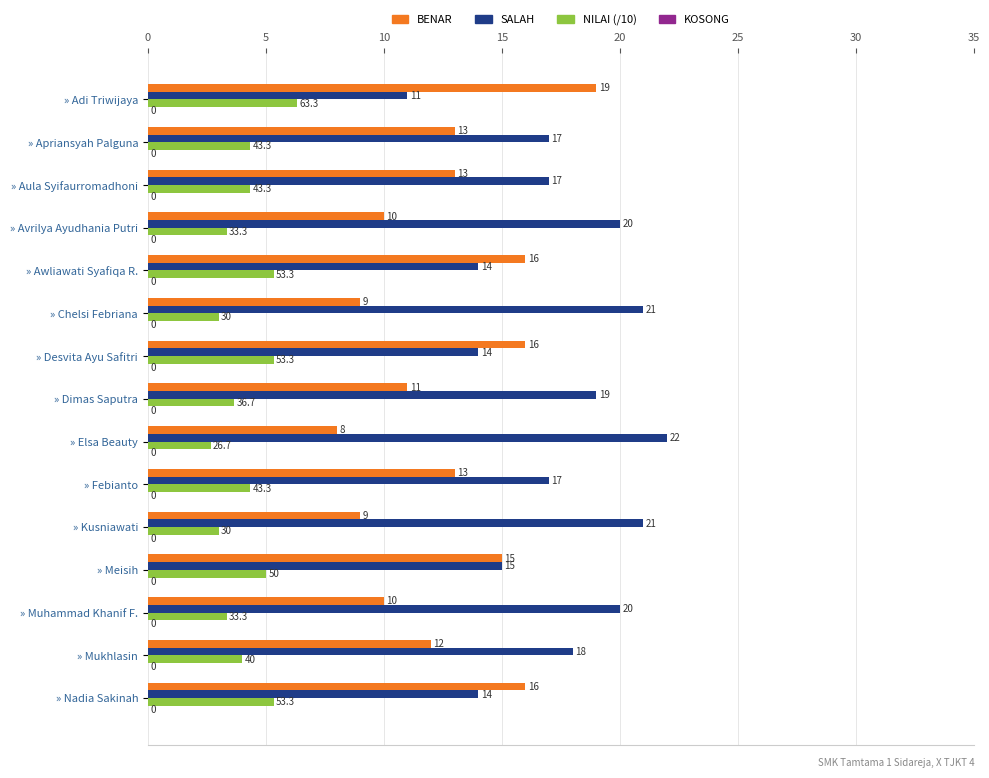

What is the minimum value for BENAR?

8.0